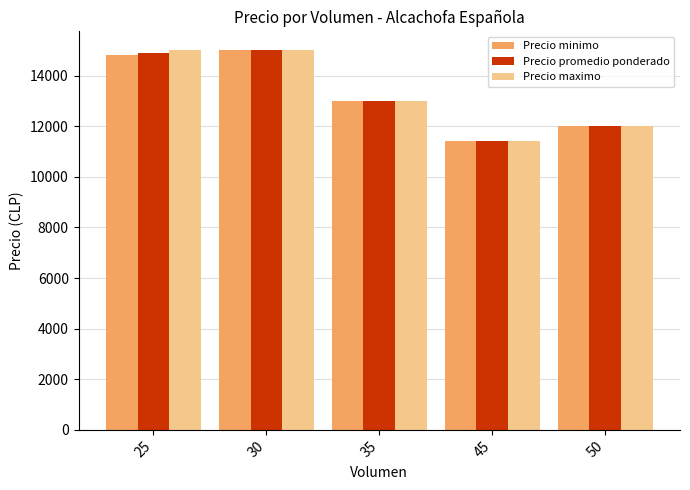

What is the difference between the second highest and minimum values in the Precio promedio ponderado series?

3500